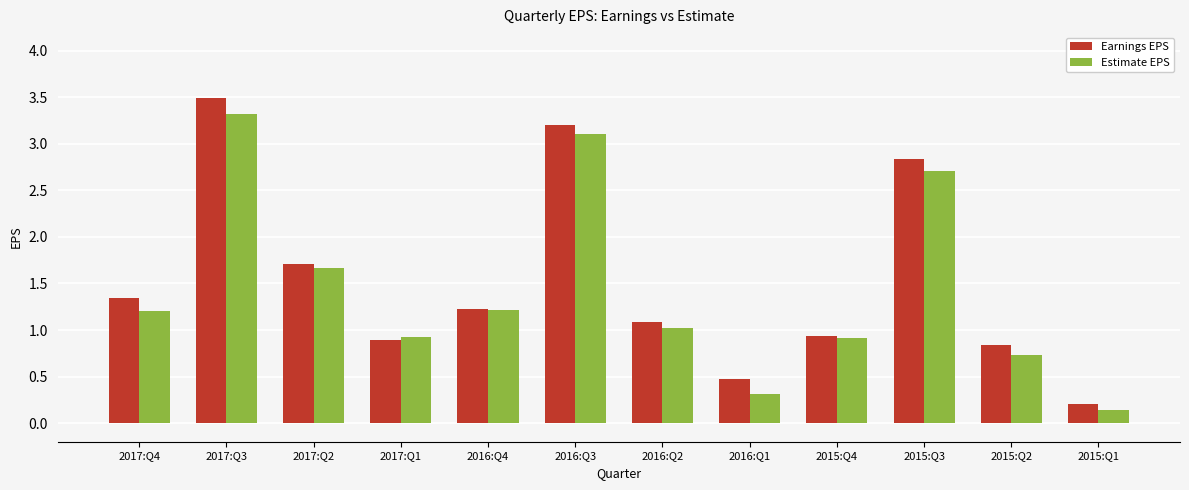

How many series are shown in this chart?

2